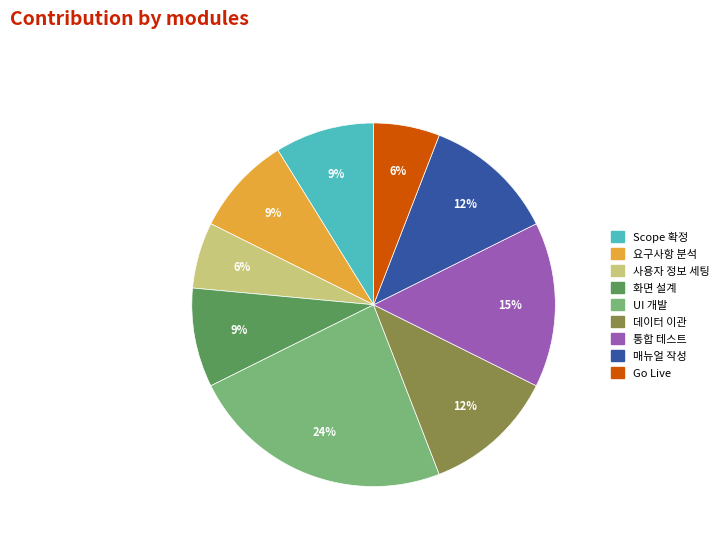

To the nearest percent, what is the difference between the largest and smallest slice percentages?

18%